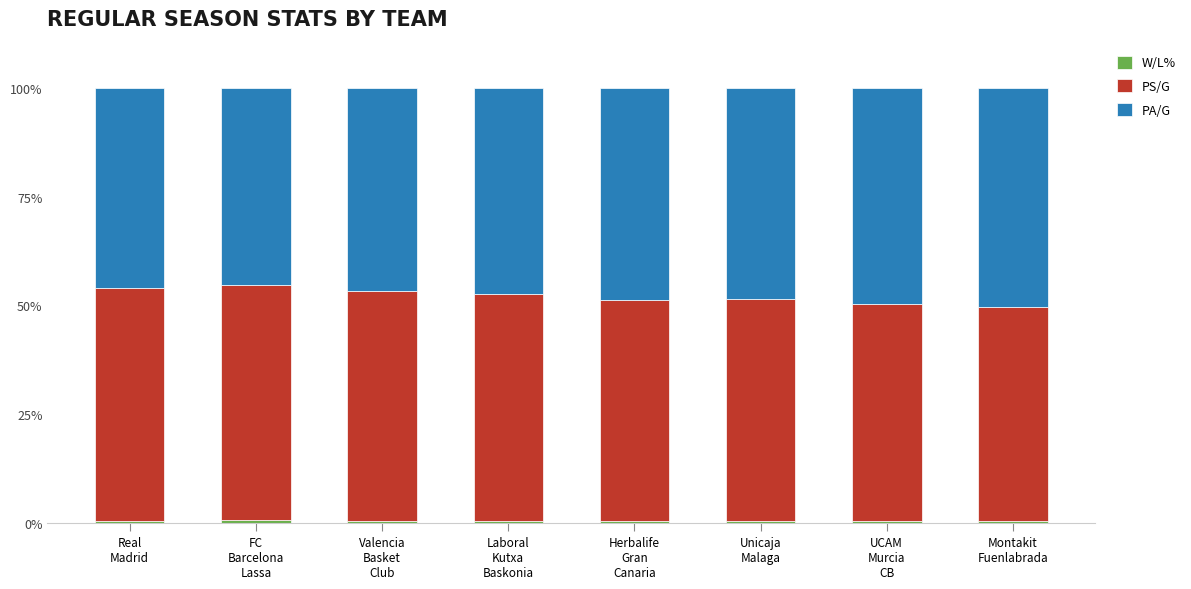

Count the number of data series in this chart.

3